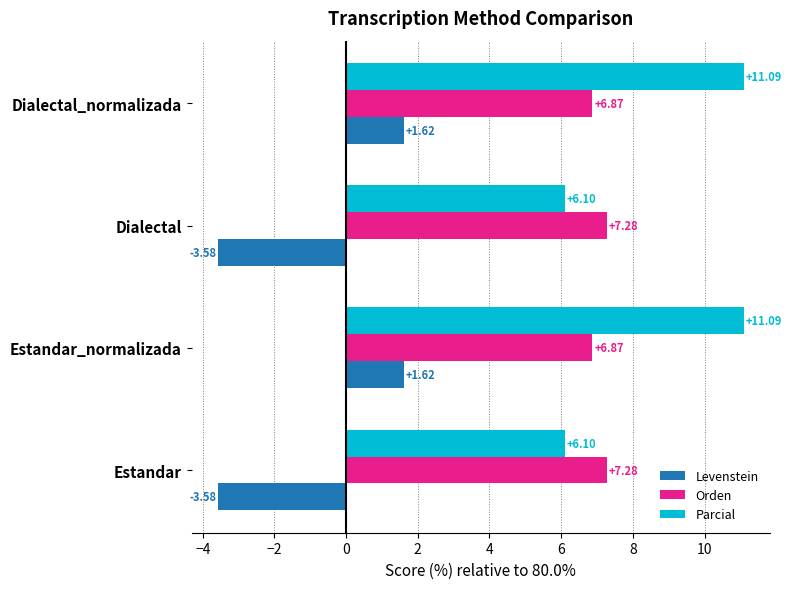

Which series has the largest total across all categories?

Parcial